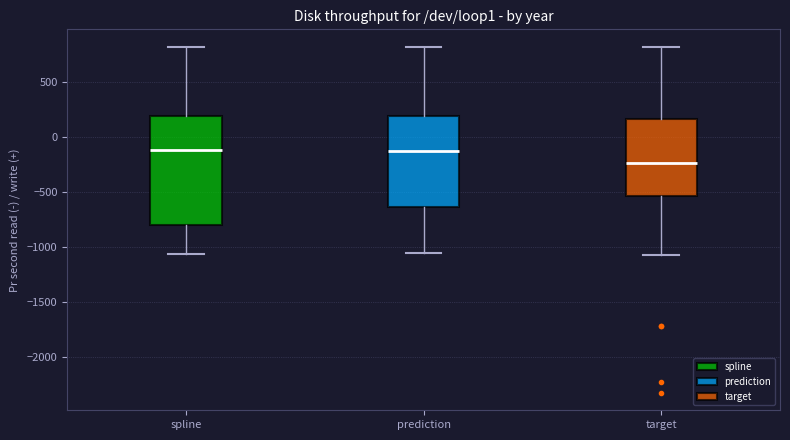

Reading left to right, transcribe this box plot: for each box, give where its median line is, the range the box spans, and where its two whiskers end, as read against the y-axis. The values are not printed on the chart, so give them approximately, as read against the axis.

spline: median -100, box -800 to 200, whiskers -1050 to 800
prediction: median -100, box -650 to 200, whiskers -1050 to 800
target: median -250, box -550 to 150, whiskers -1050 to 800